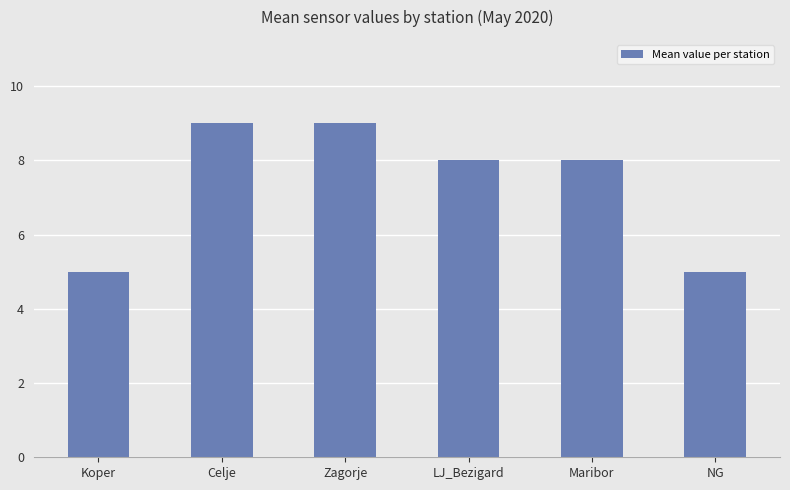

What is the approximate value at Koper?

5